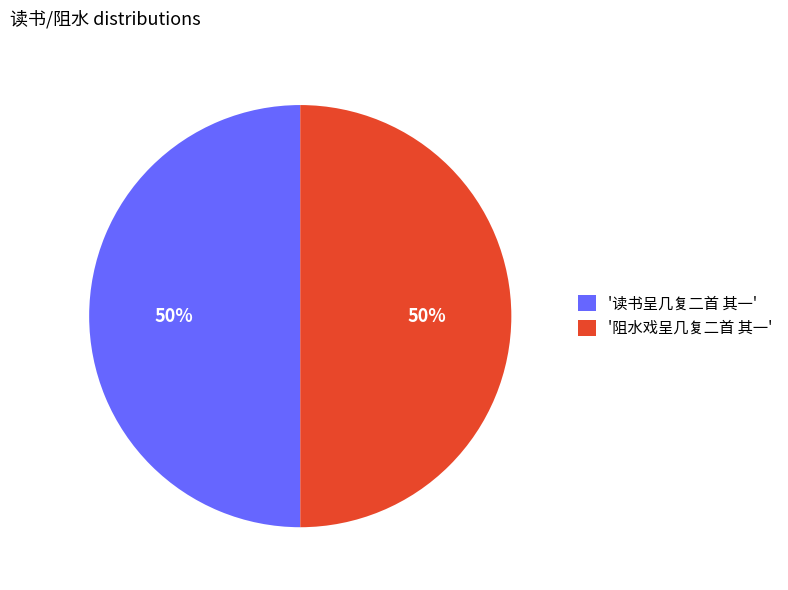

To the nearest percent, what is the average slice percentage?

50%